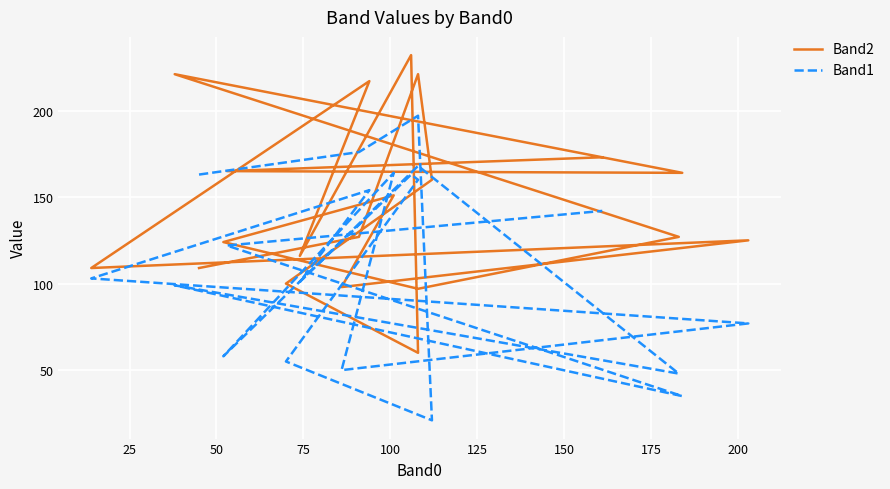

Rank the series by their maximum value, from lowest to highest.

Band1, Band2